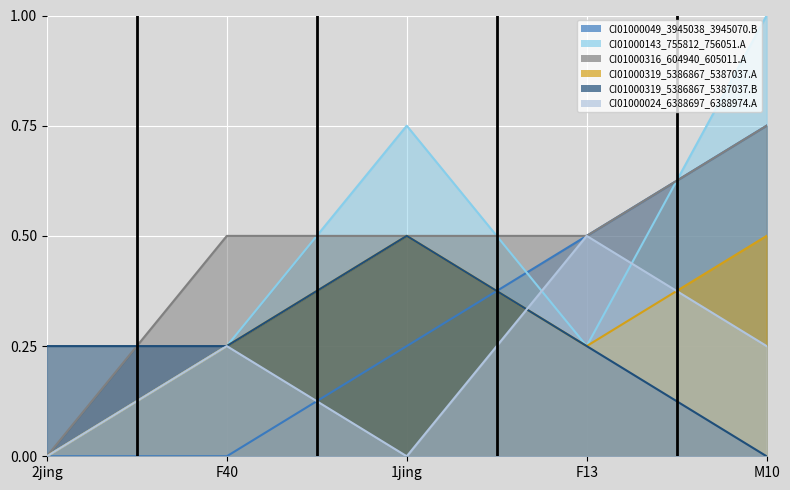

At how many categories does at least one series exceed 0?

5